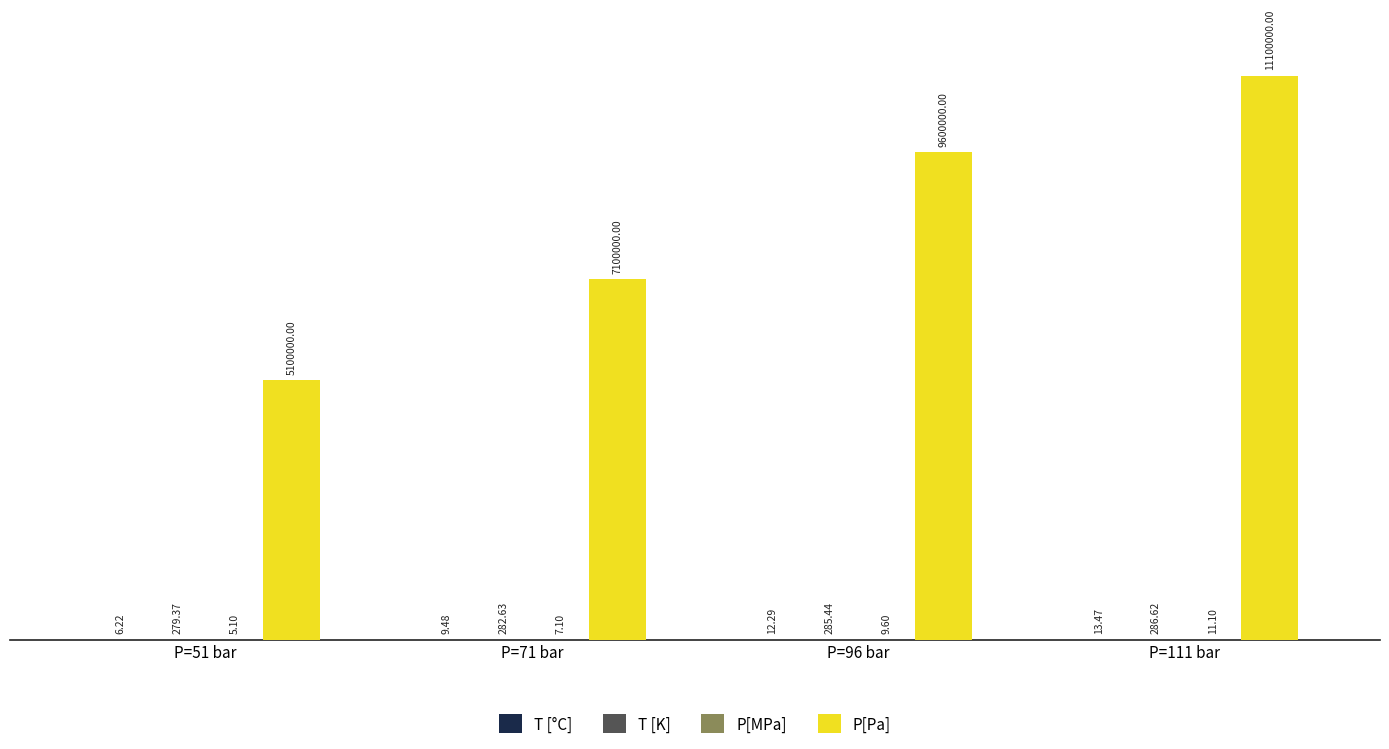

The T [K] series shows 282.6 at P=71 bar. True or false?

True